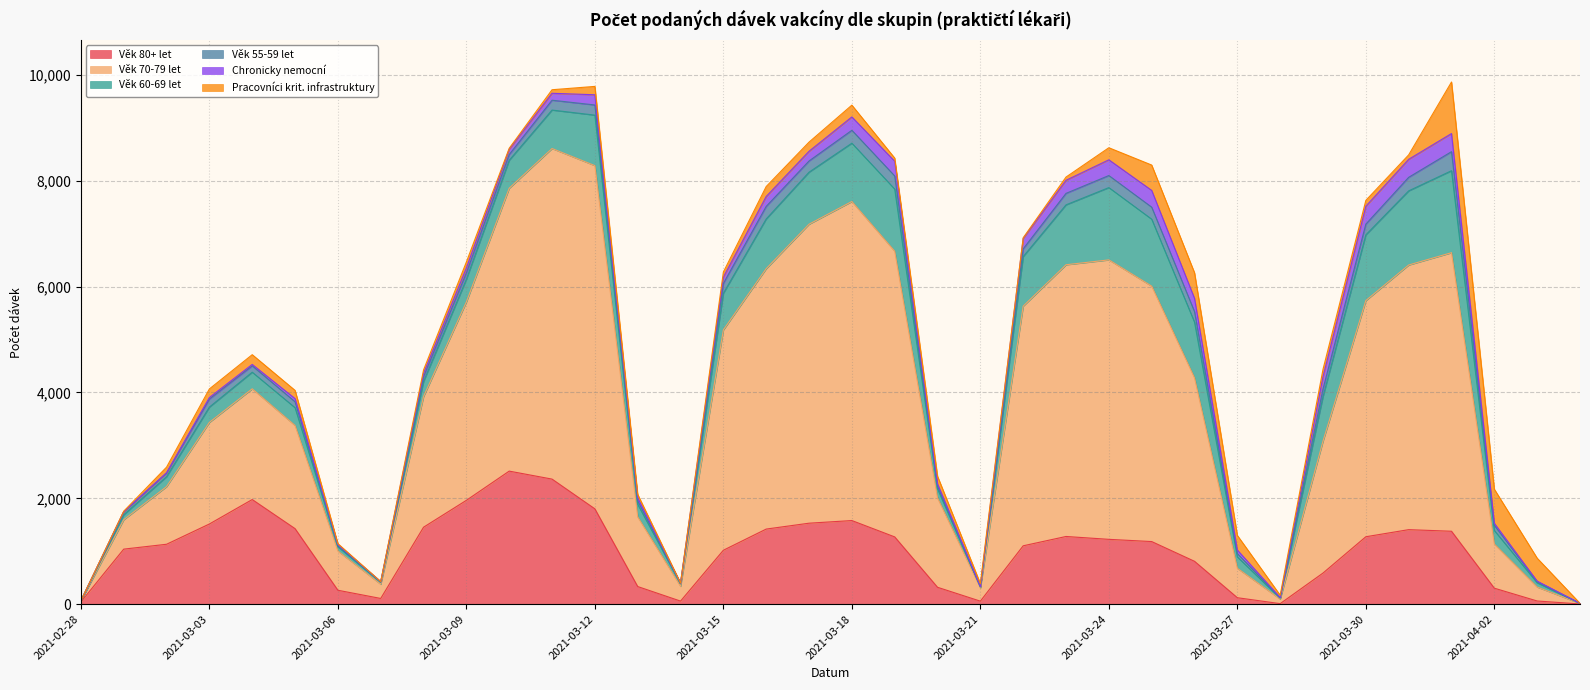

What is the sum of all Věk 70-79 let values?

104815